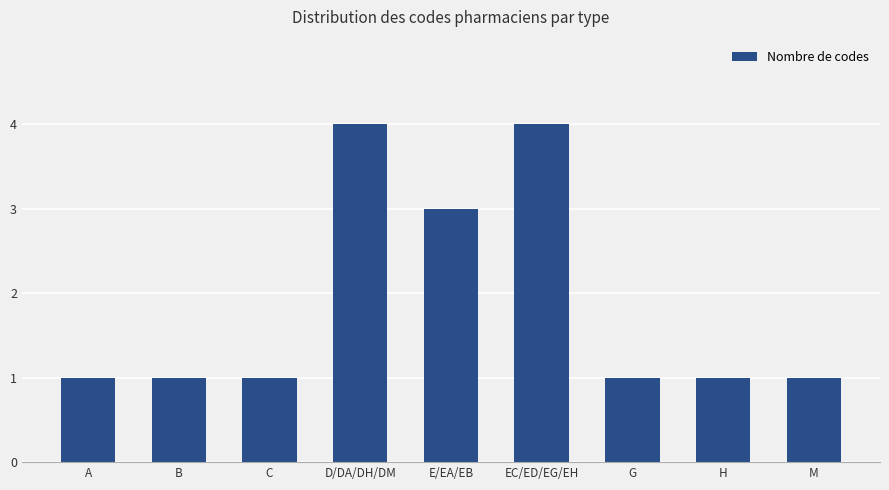

What is the greatest value displayed?

4